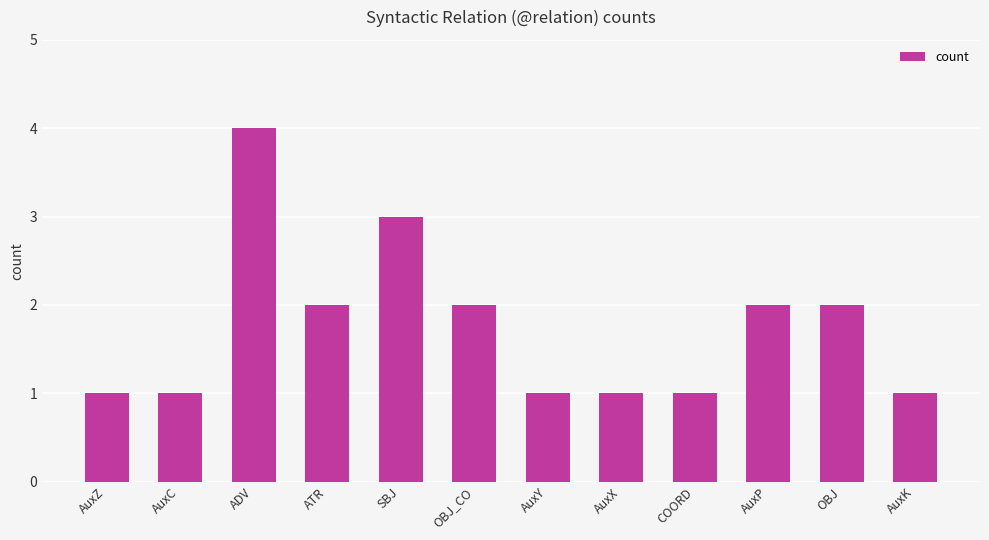

Are the bars horizontal?

No